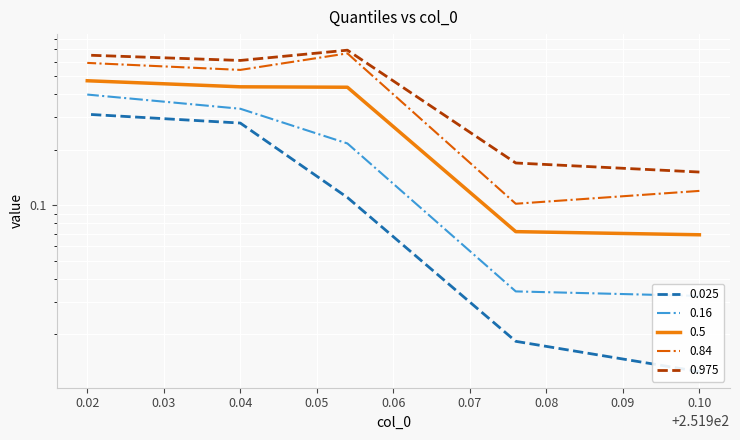

Is it true that 0.5 equals 0.1 at 0.10?

False